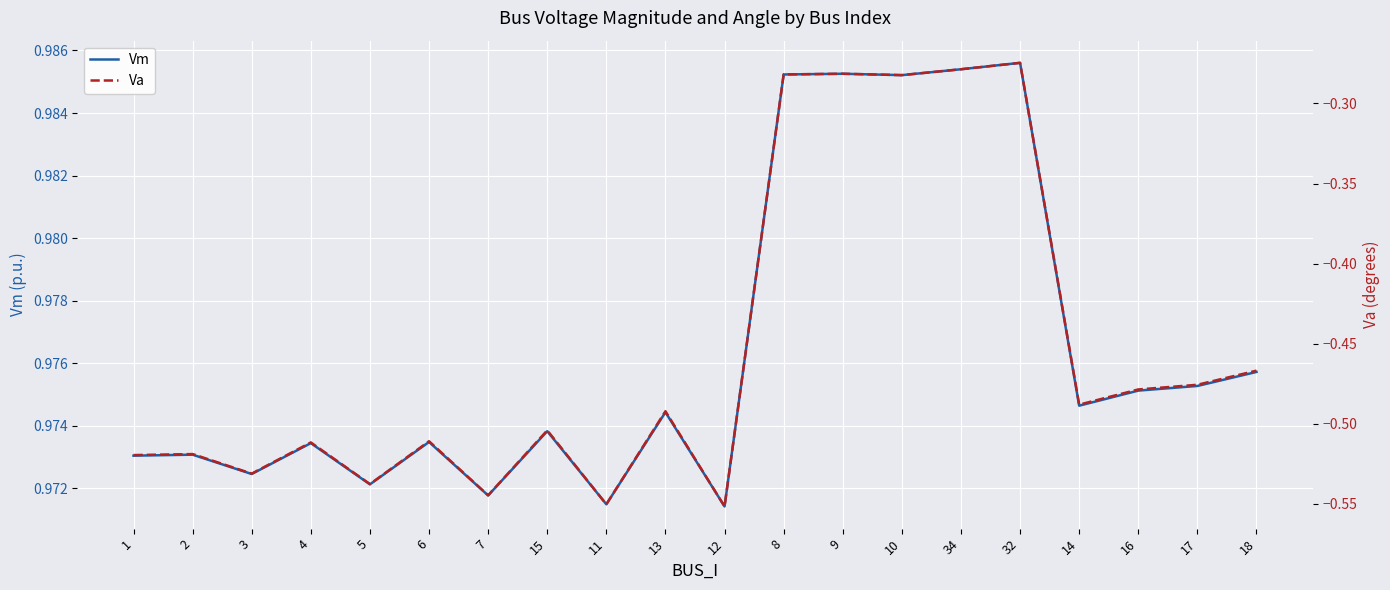

What position from the right is 15?

13